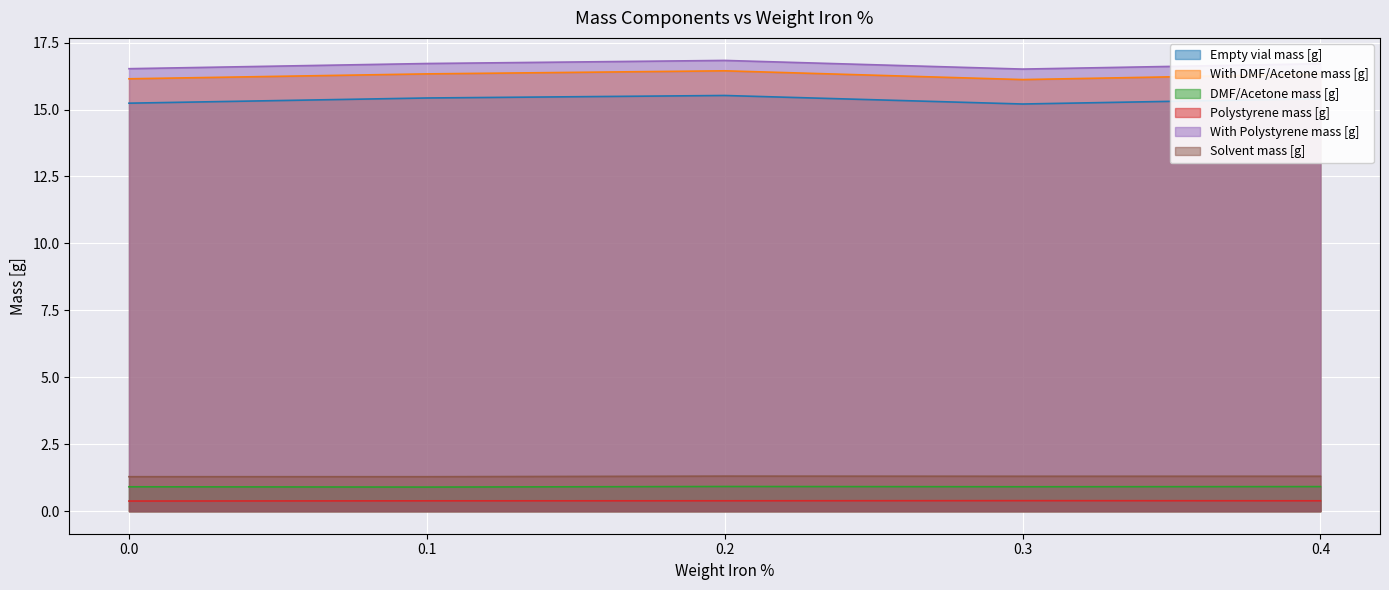

Is it true that With DMF/Acetone mass [g] equals 16.3 at 0.4?

True